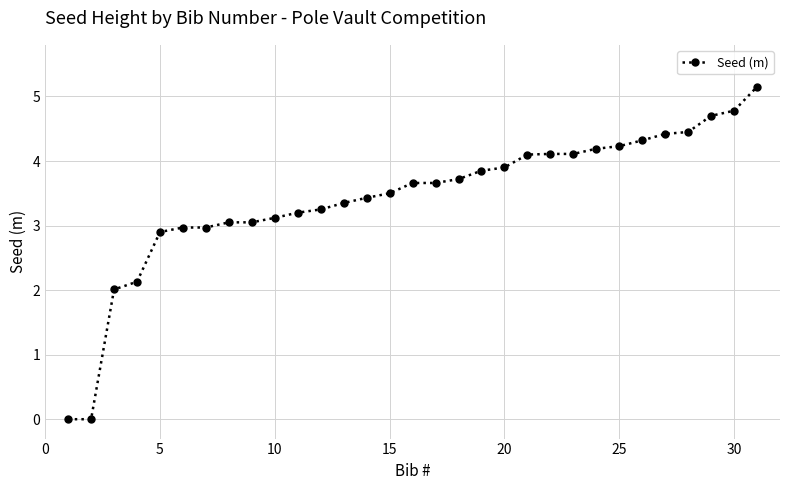

What is the value of the 21st point from the left?

4.1